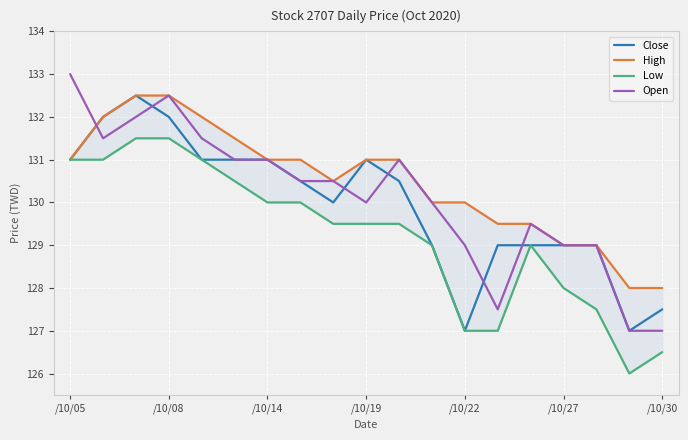

The value of Close at /10/08 is 132.0. True or false?

True